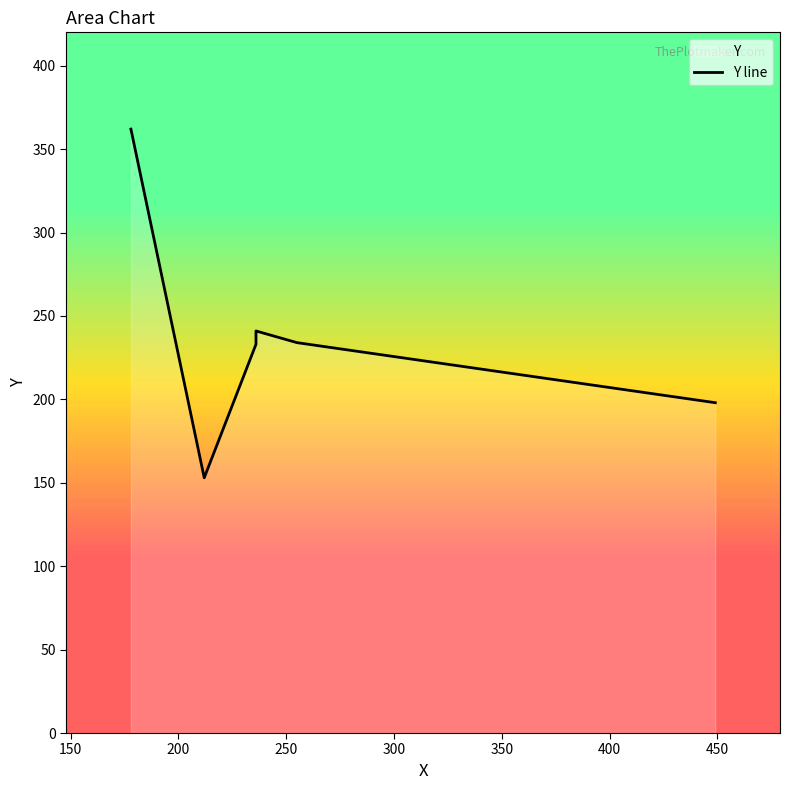

Reading right to left, list all the values displayed in this chart.

198	234	241	233	153	362